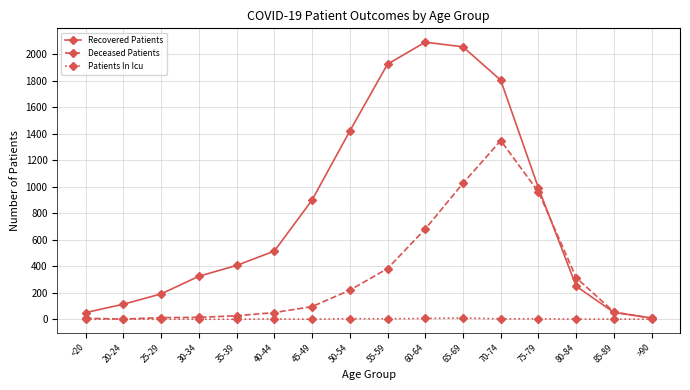

What position from the left is 50-54?

8